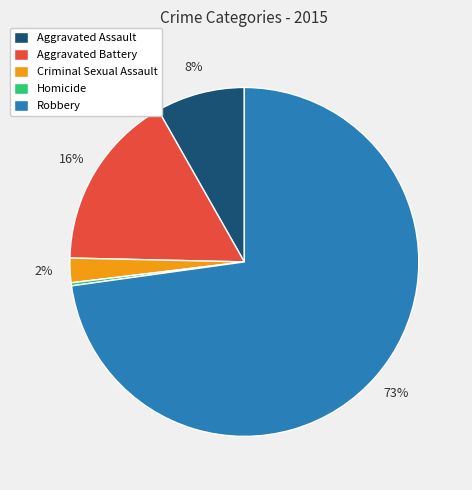

What is the smallest slice in the pie chart?

Homicide